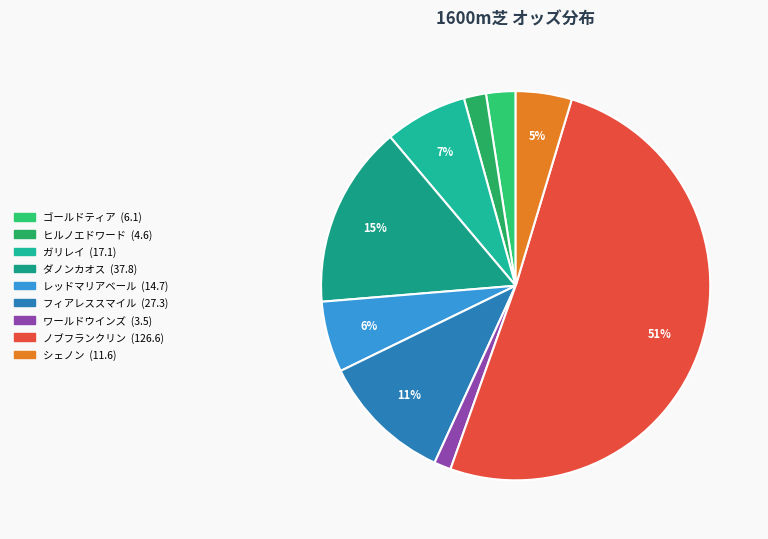

Which slice is the smallest?

ワールドウインズ